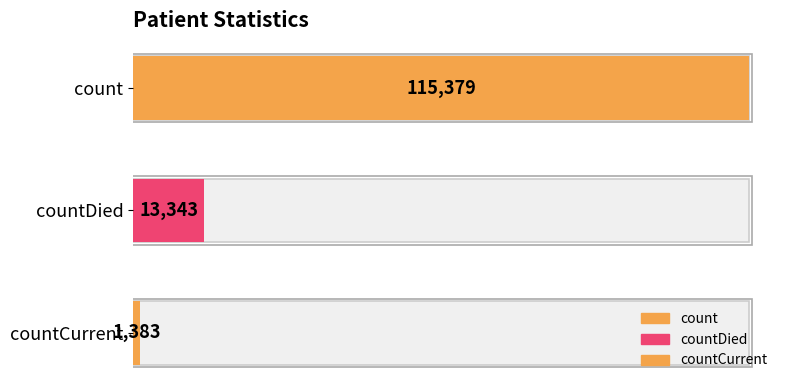

What is the change in value from count to countDied?

-102036